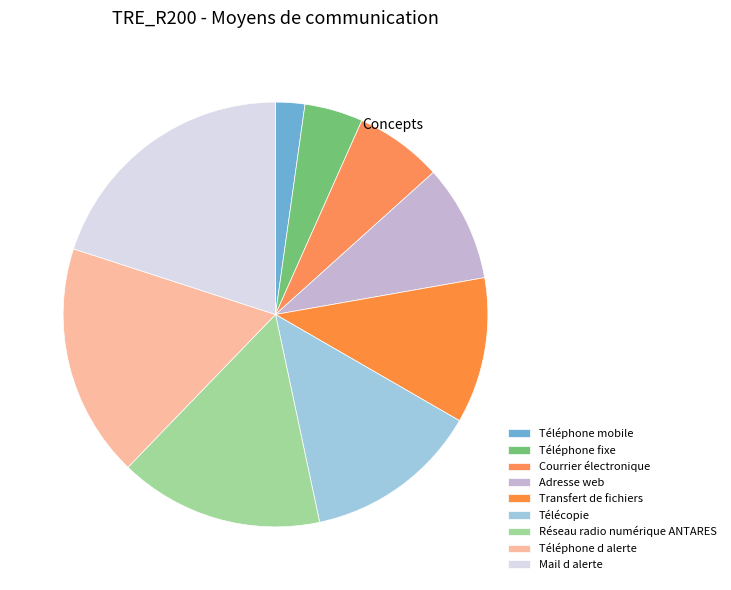

To the nearest percent, what percentage of the pie is Transfert de fichiers?

11%